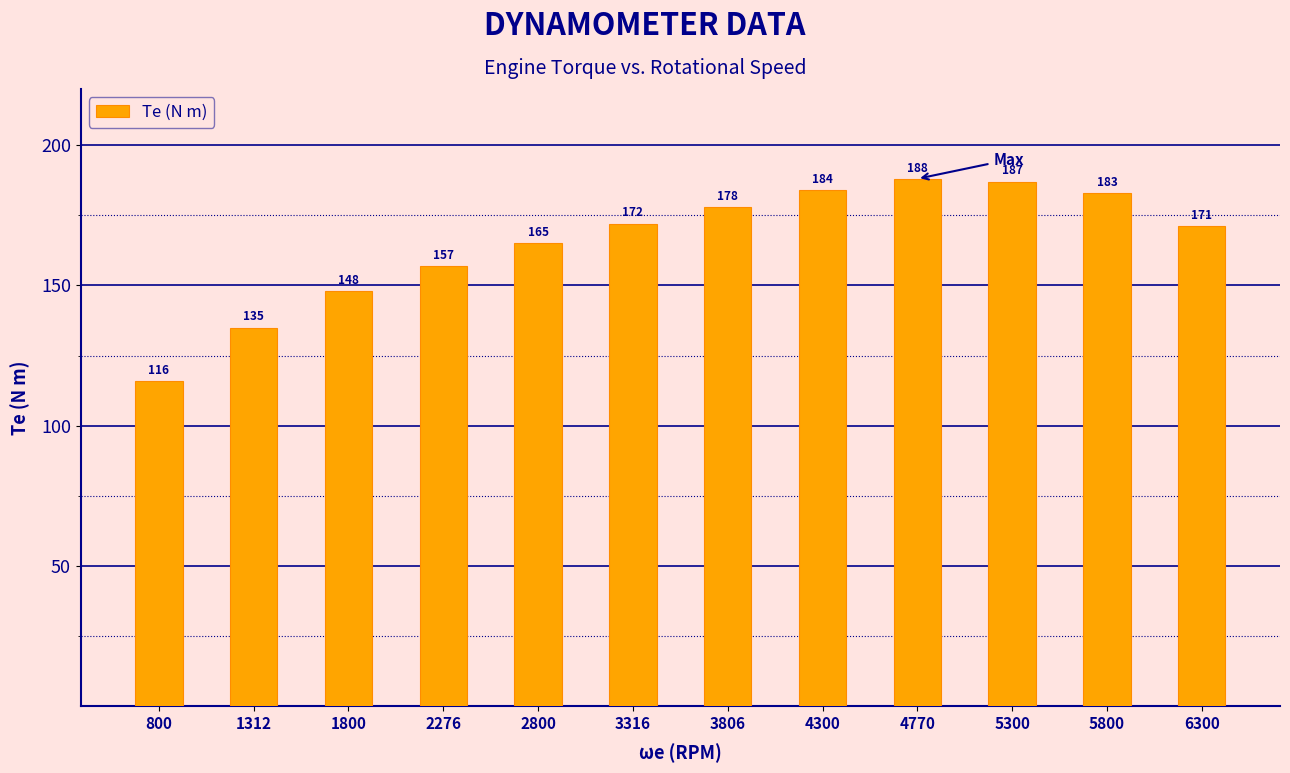

Rank the categories by value from highest to lowest.

4770, 5300, 4300, 5800, 3806, 3316, 6300, 2800, 2276, 1800, 1312, 800